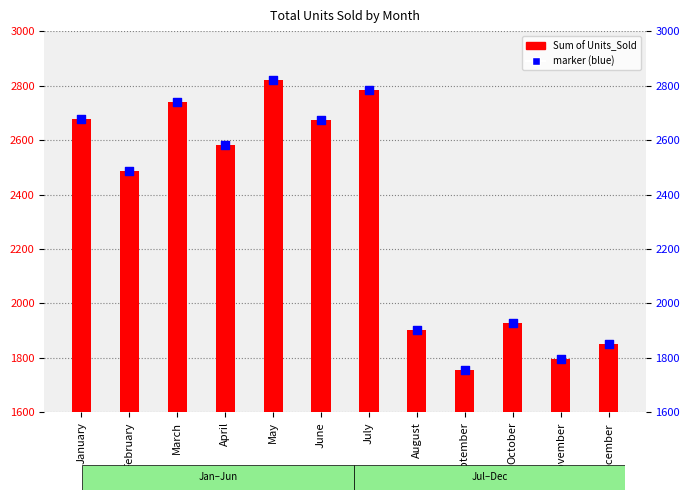

What is the total value across all series at January?

5358